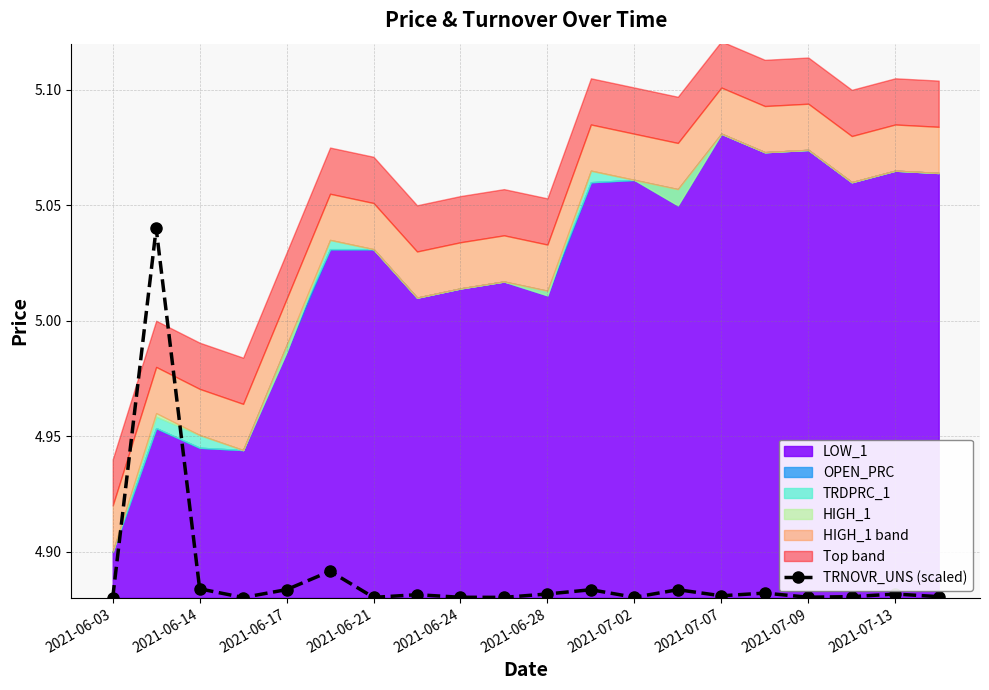

The value of TRNOVR_UNS (scaled) at 2021-06-24 is 7.3. True or false?

False